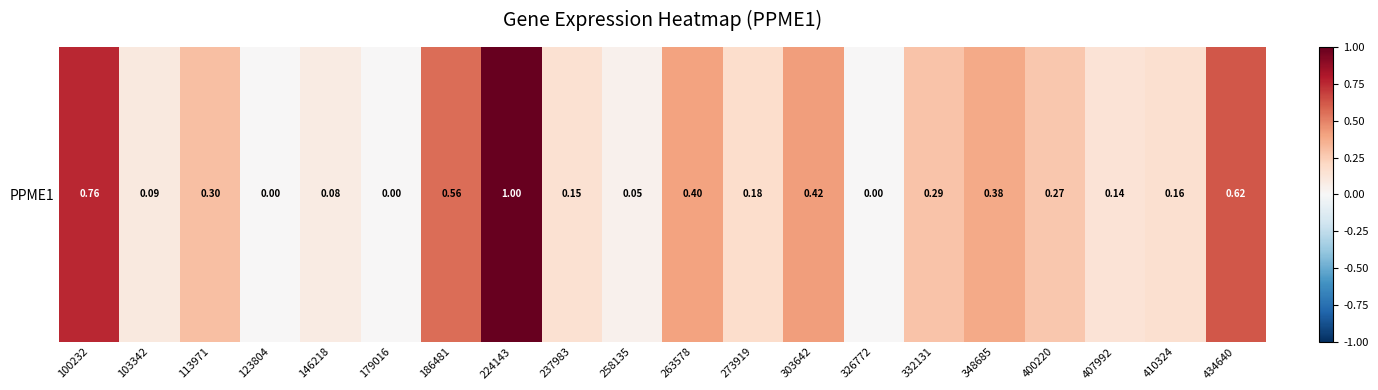

Is it true that the value at 237983 is 0.1?

False